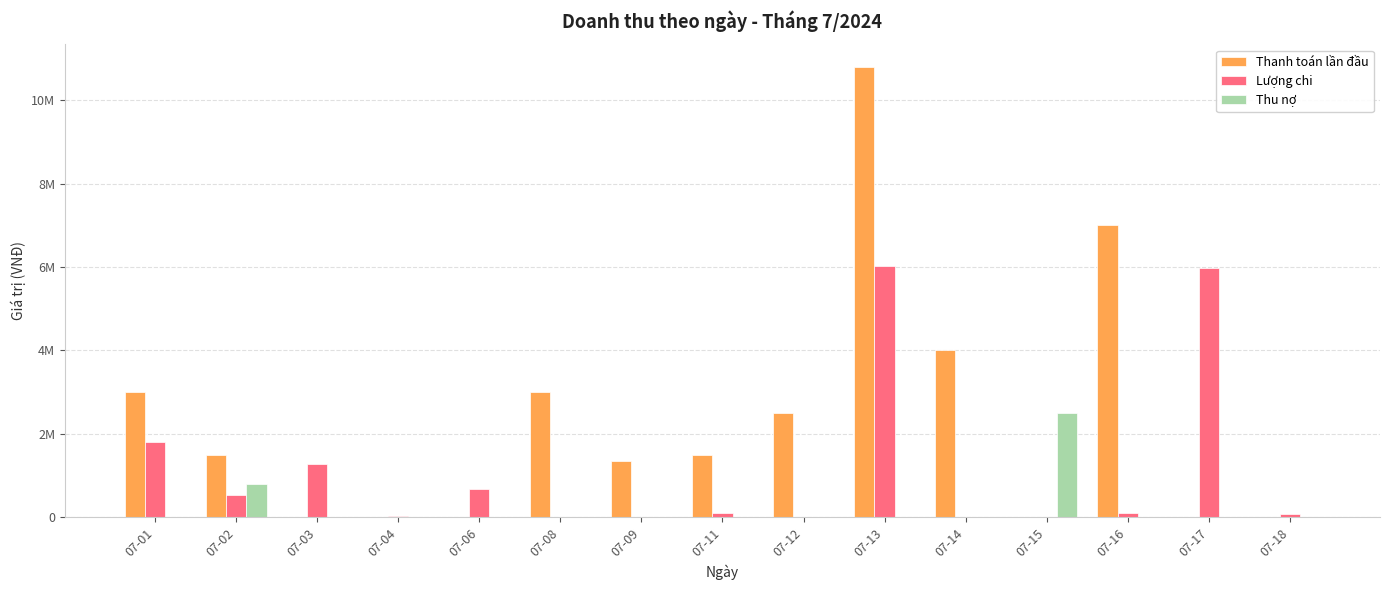

How many bars are there in total?

45